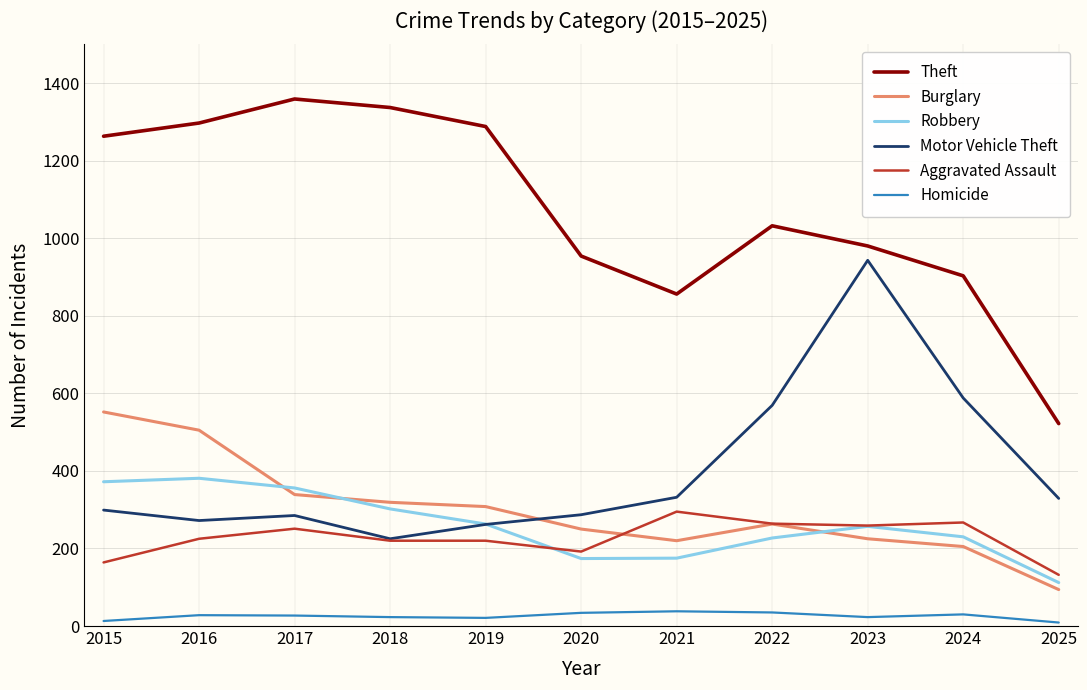

Which category has the lowest value in the Motor Vehicle Theft series?

2018